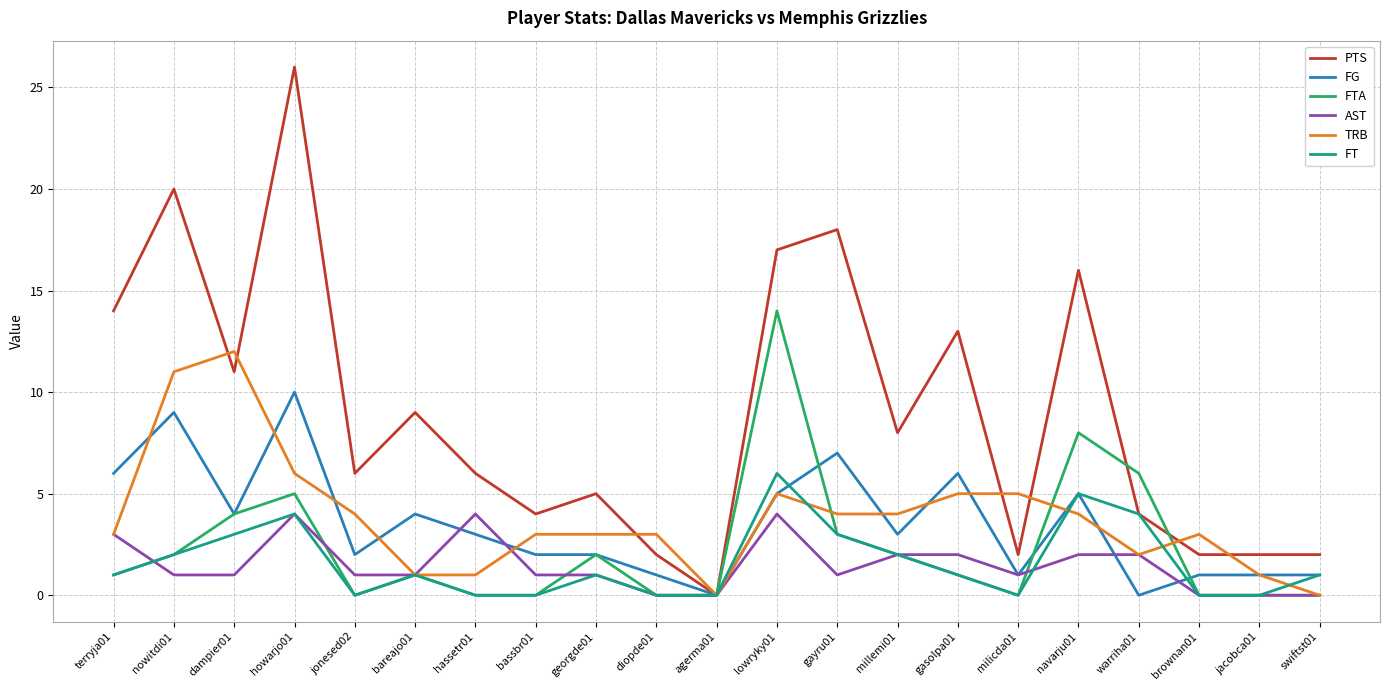

Between jonesed02 and diopde01, which series saw the biggest shift?

PTS